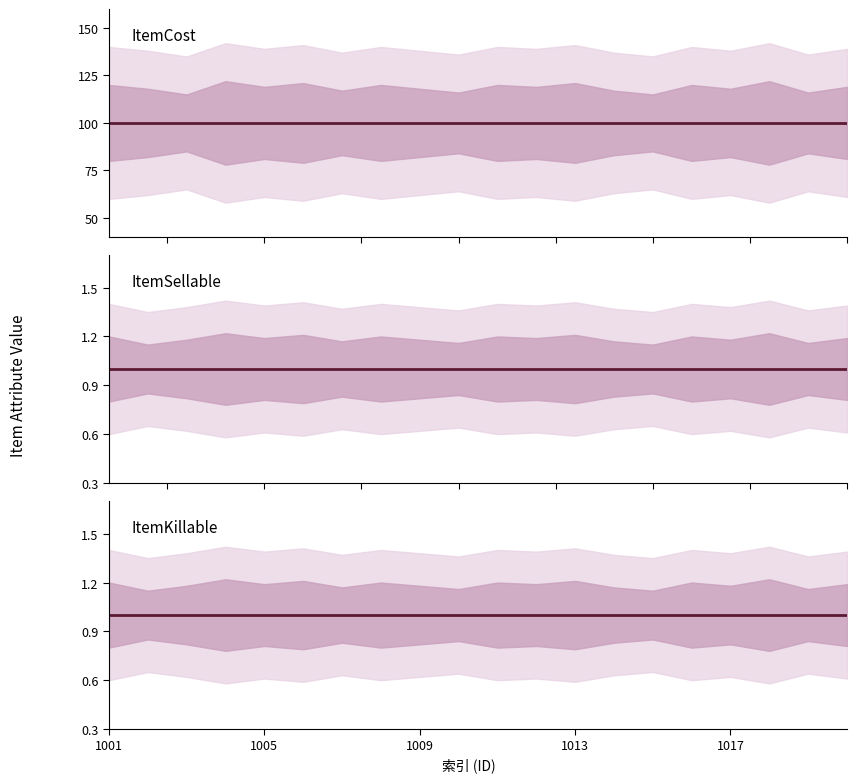

Which series has the largest total across all categories?

ItemCost